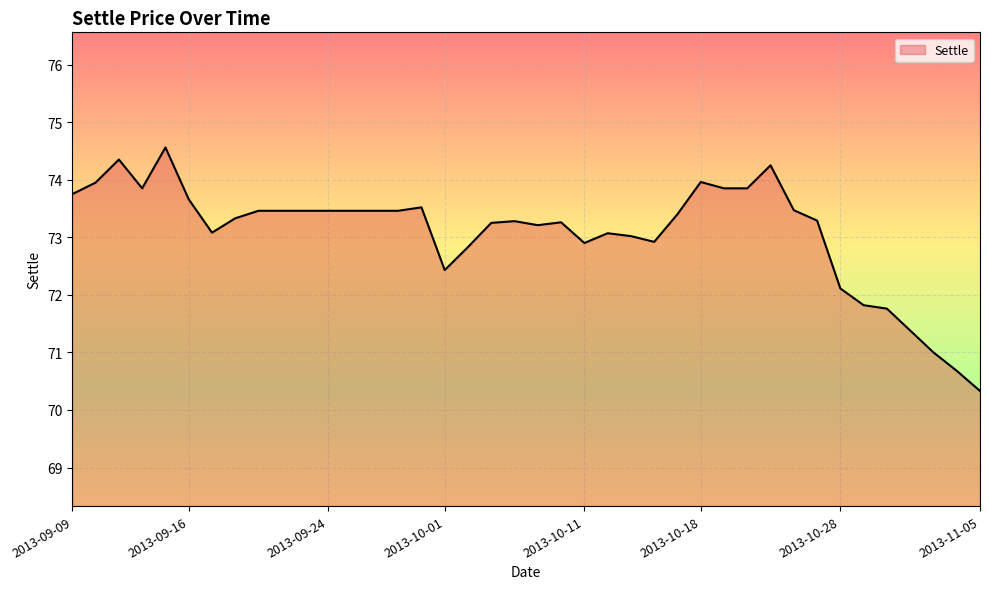

What is the maximum value shown in the chart?

74.6